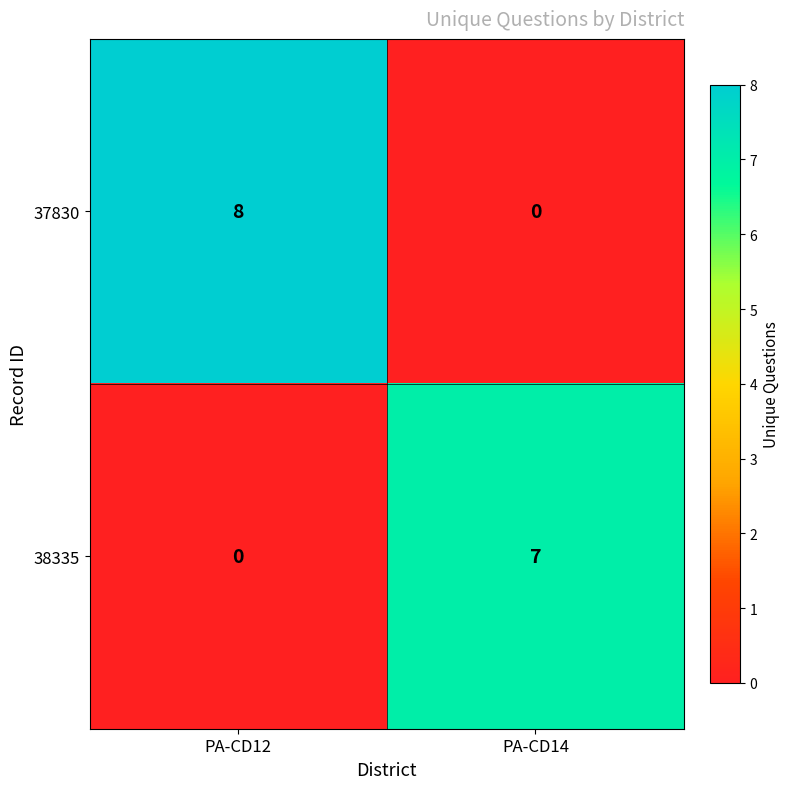

Rank the series by their maximum value, from highest to lowest.

37830, 38335